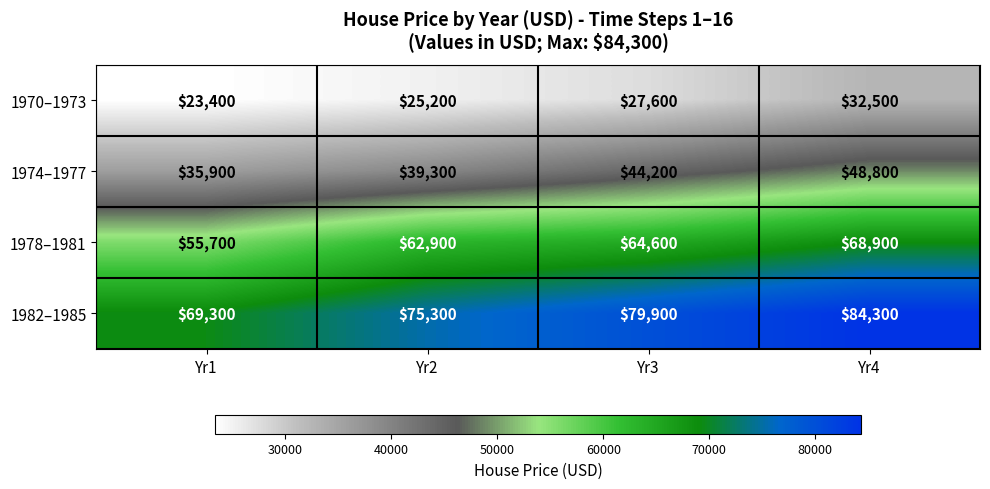

What is the sum of all 1974–1977 values?

168200